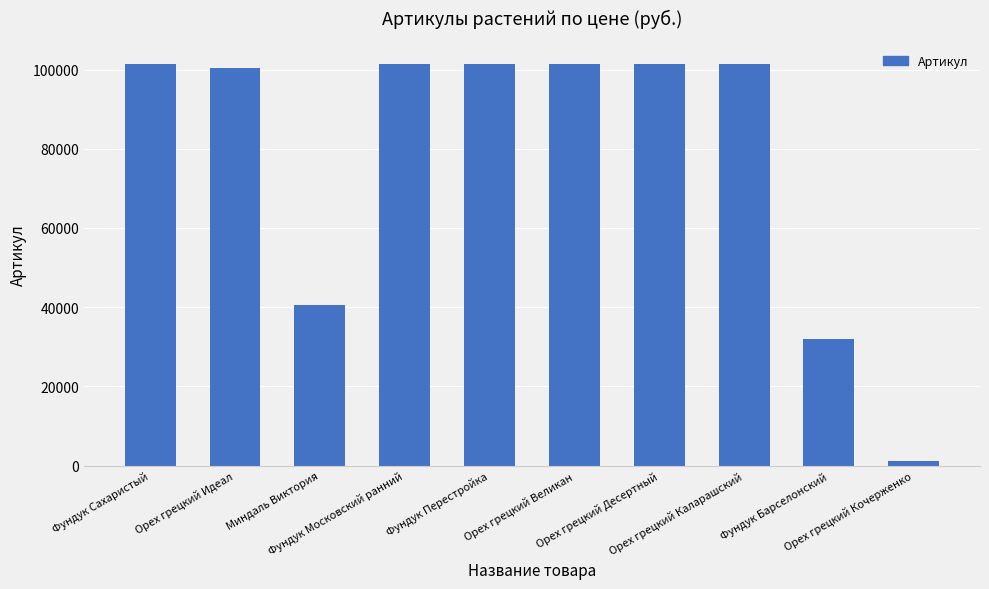

What is the change in value from Орех грецкий Идеал to Фундук Московский ранний?

+1077